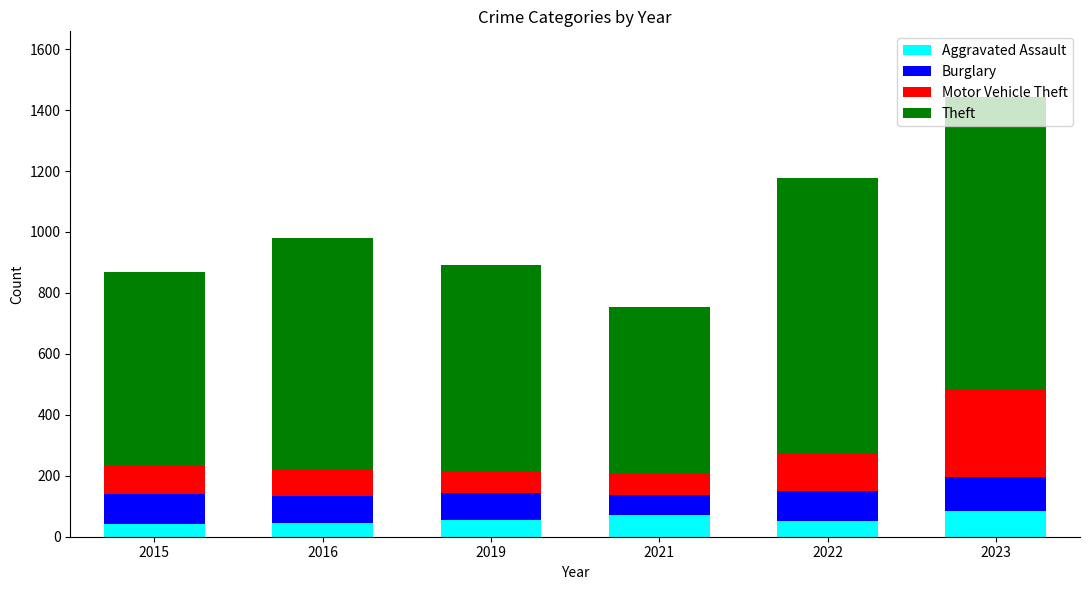

What is the maximum value for Aggravated Assault?

86